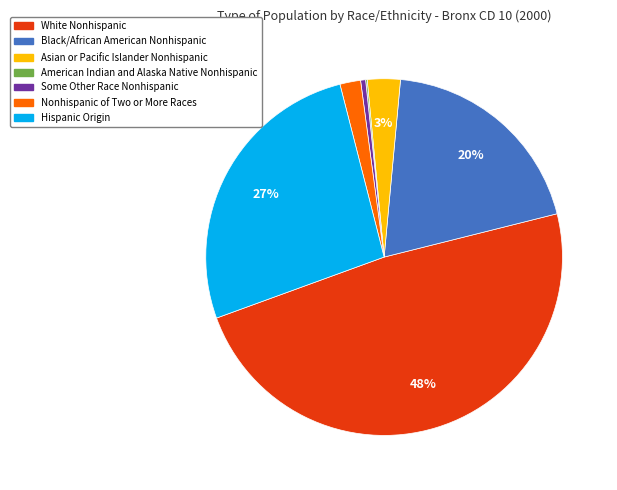

To the nearest percent, what percentage of the pie is Hispanic Origin?

27%